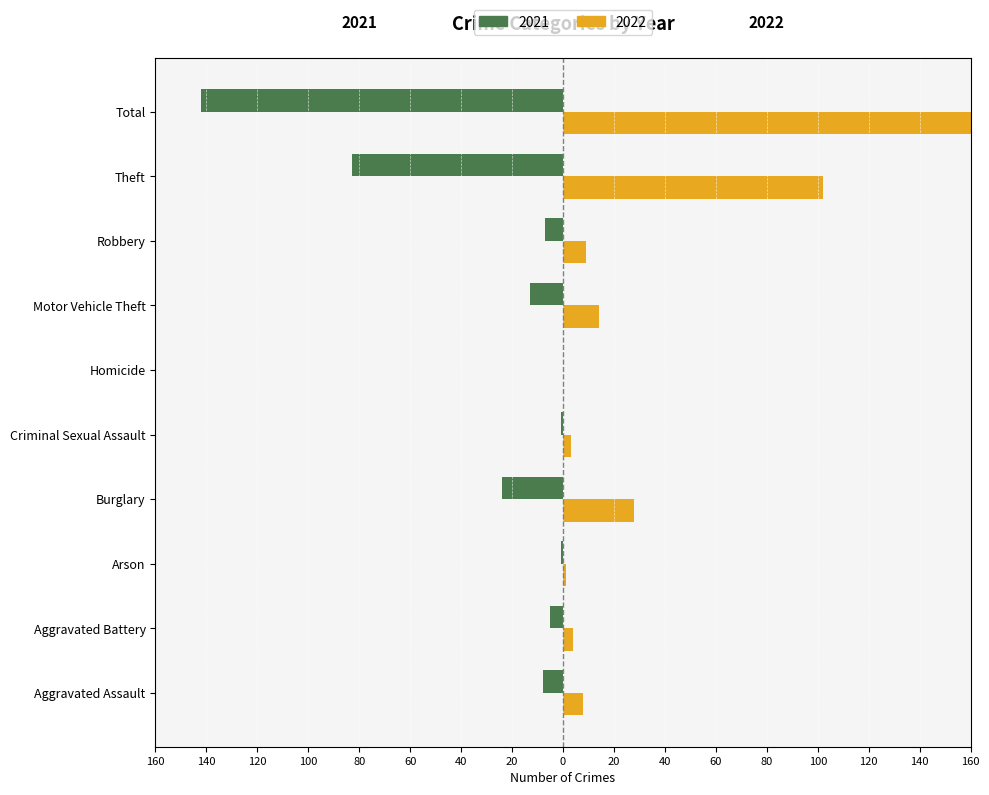

What is the total value across all series at Motor Vehicle Theft?

1